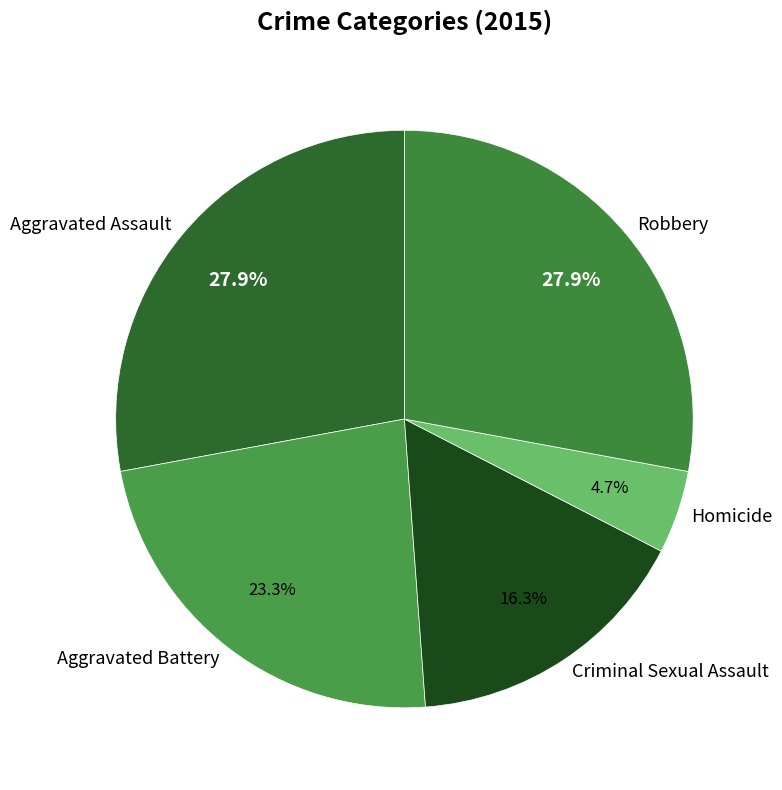

What is the smallest slice in the pie chart?

Homicide